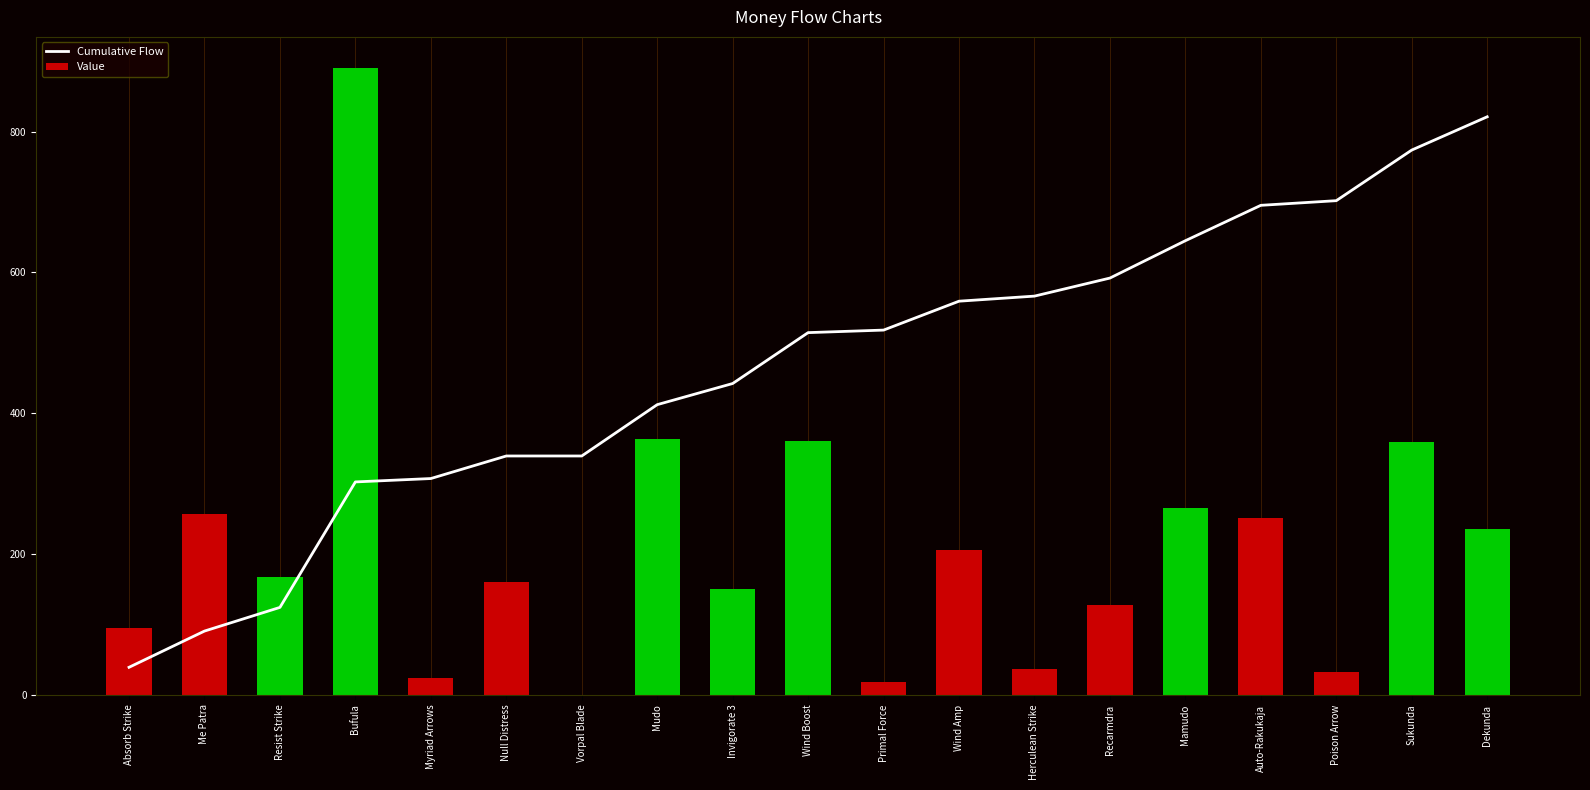

List the series in order of their peak value, highest first.

Value, Cumulative Flow